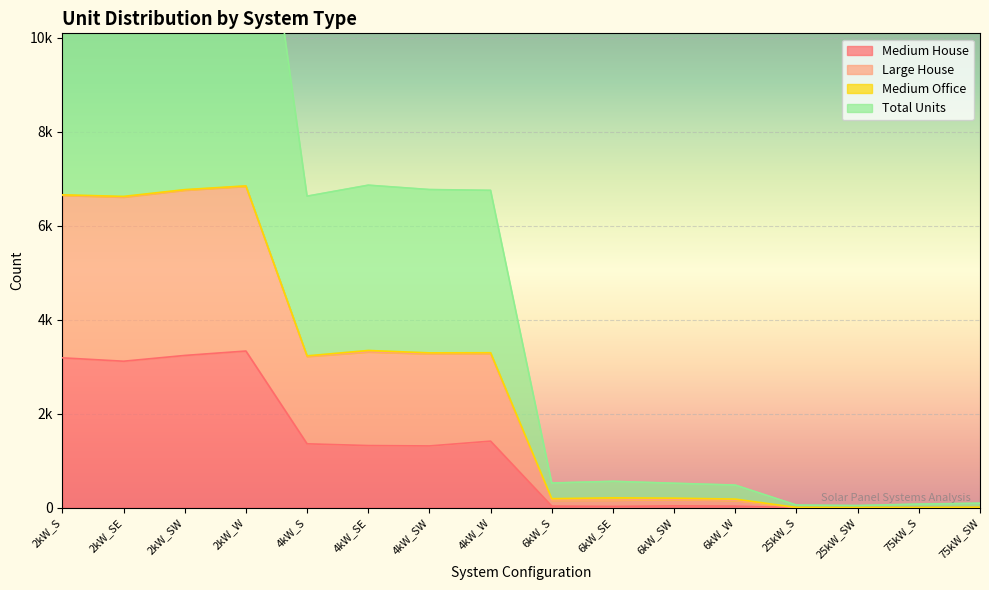

What is the approximate value of Large House at 6kW_W?

183